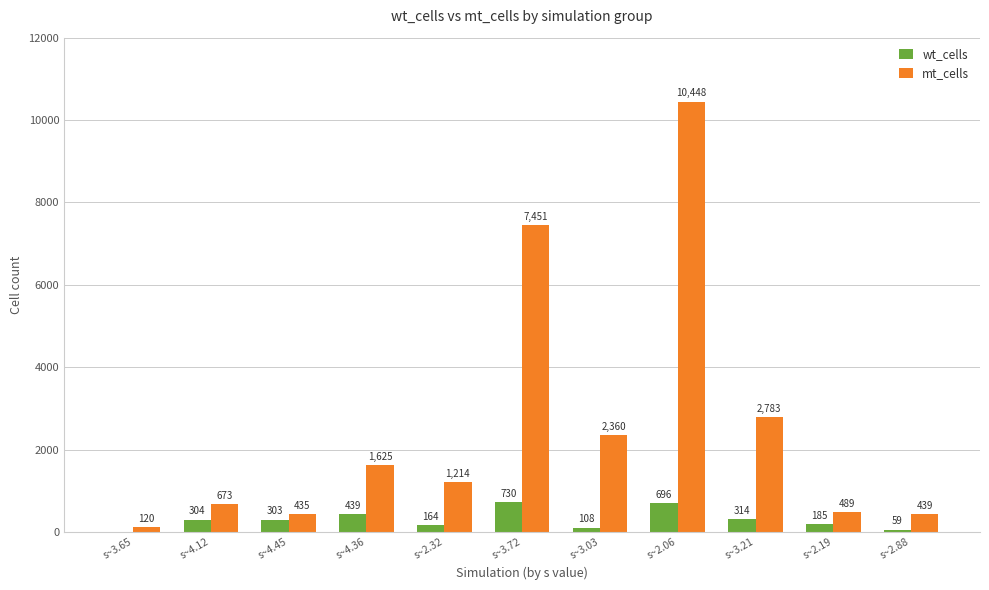

True or false: wt_cells has a value of 439 at s~4.36.

True